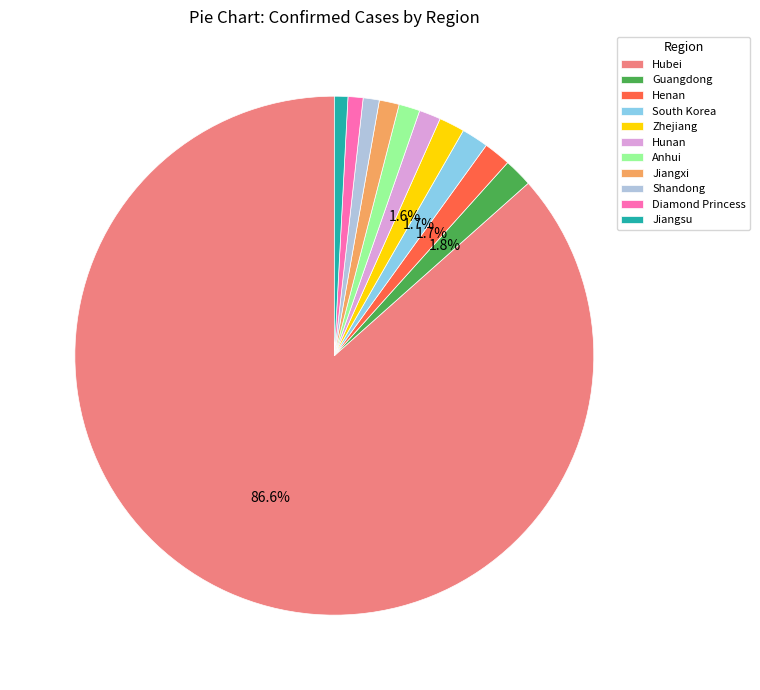

Do Jiangsu and Hunan together represent more than half of the pie?

No